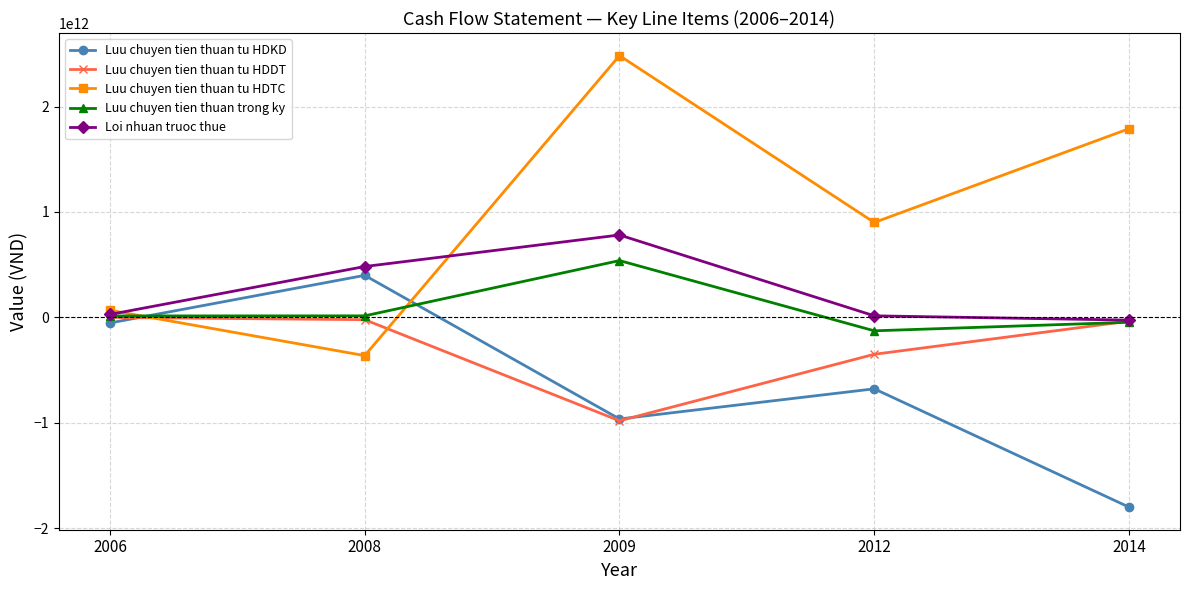

At which label does Luu chuyen tien thuan tu HDTC first exceed 899967153133?

2009